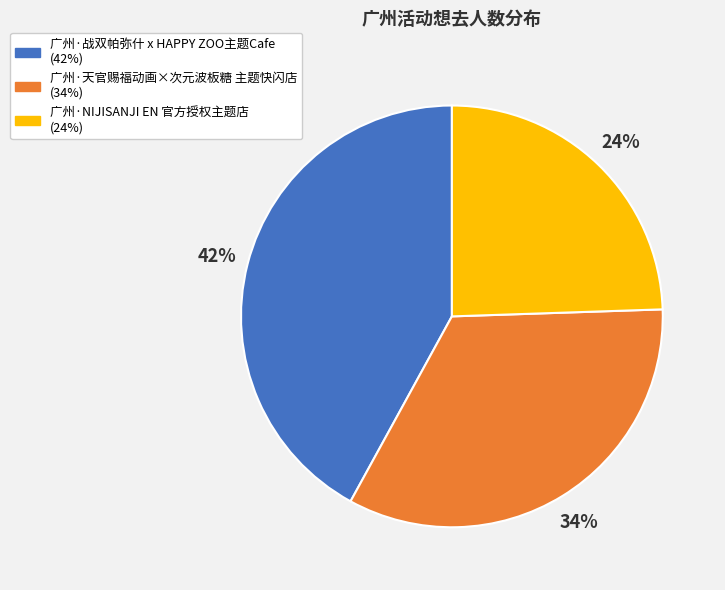

Which category has the biggest portion of the pie?

广州·战双帕弥什 x HAPPY ZOO主题Cafe